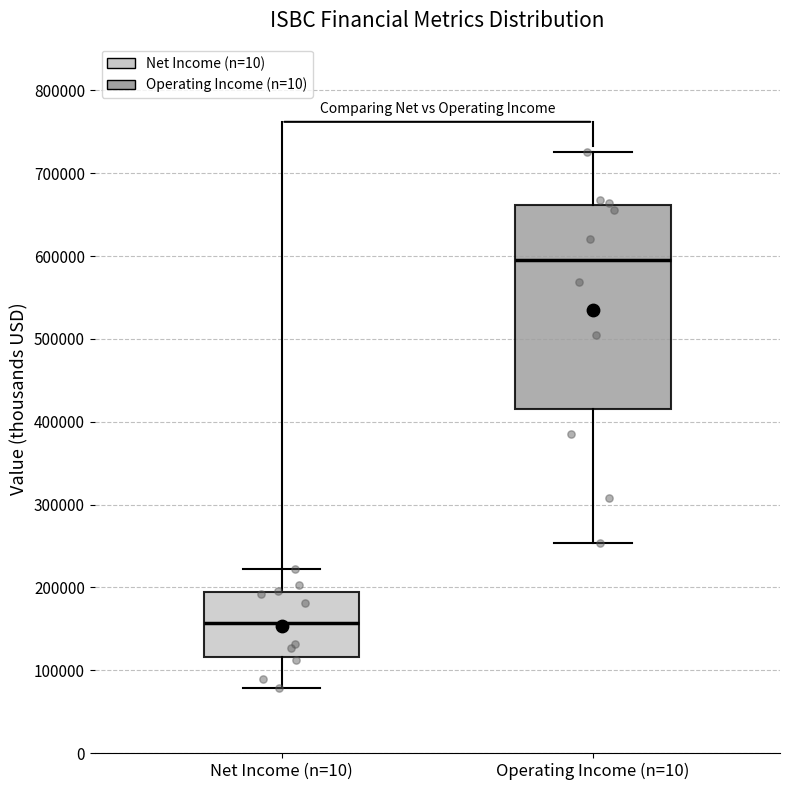

Where does the upper whisker of the box for Net Income (n=10) end on the y-axis? The values are not printed on the chart, so give them approximately, as read against the axis.

220000